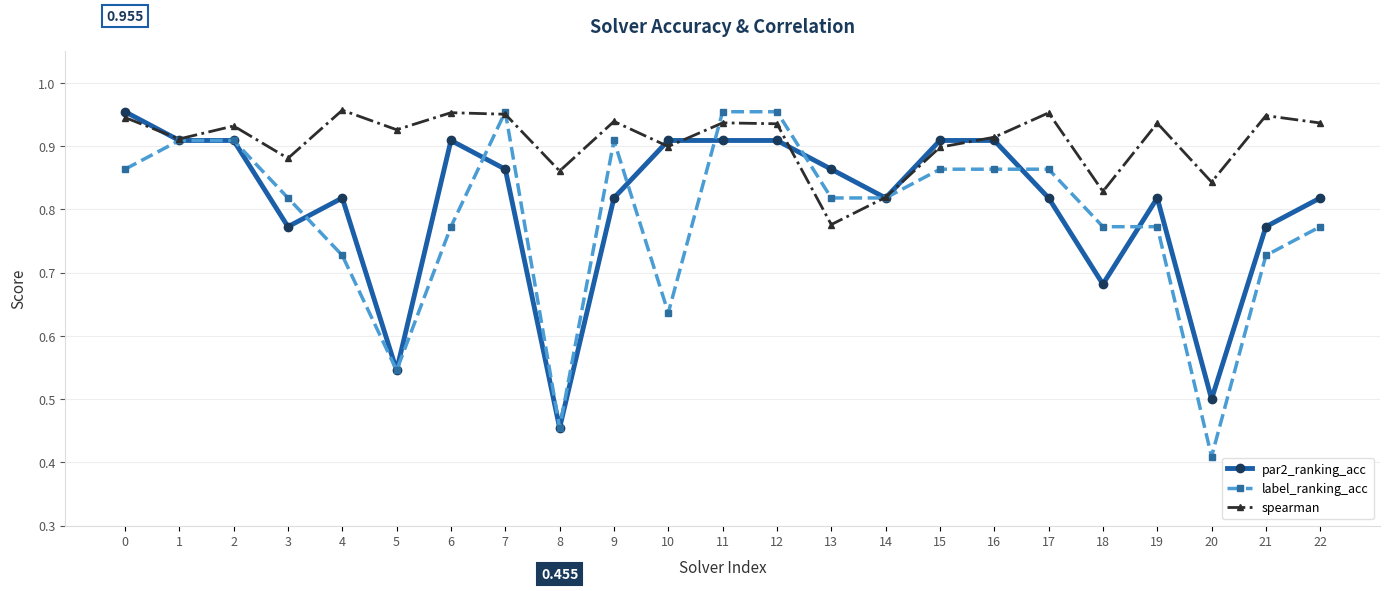

Is the value of par2_ranking_acc at 9 greater than the value of spearman at 16?

No